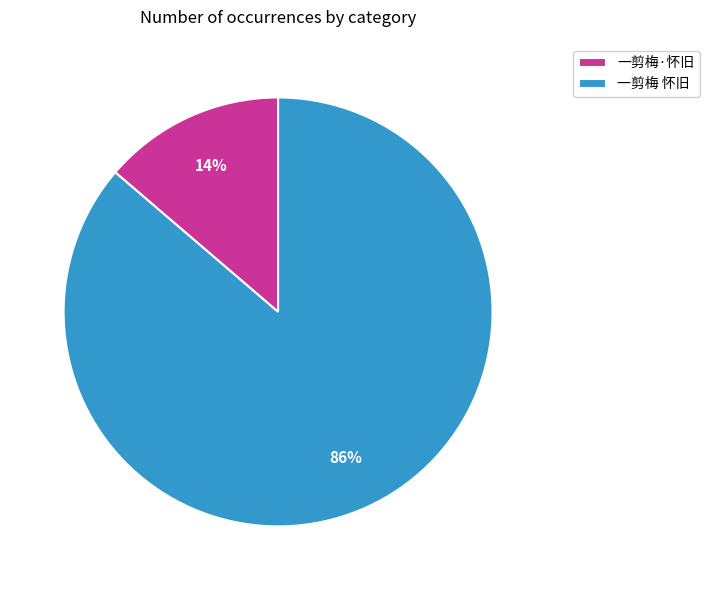

Between 一剪梅·怀旧 and 一剪梅 怀旧, which is larger?

一剪梅 怀旧